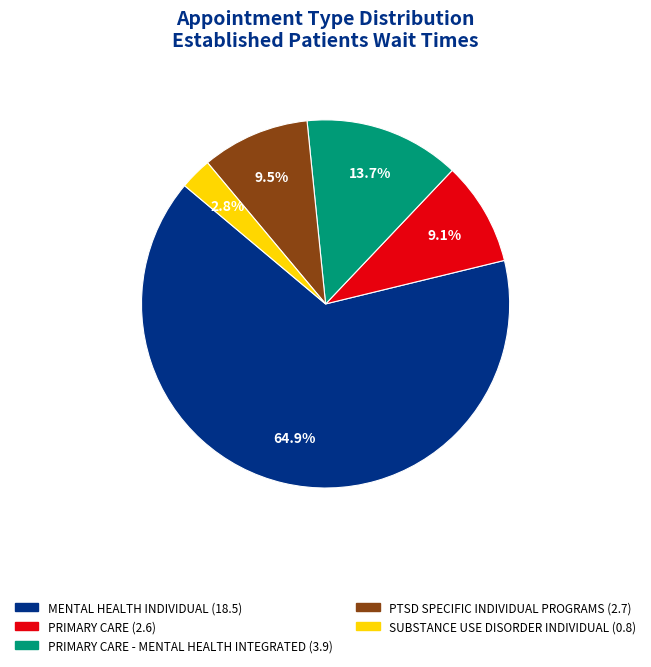

To the nearest percent, what is the average slice percentage?

20%